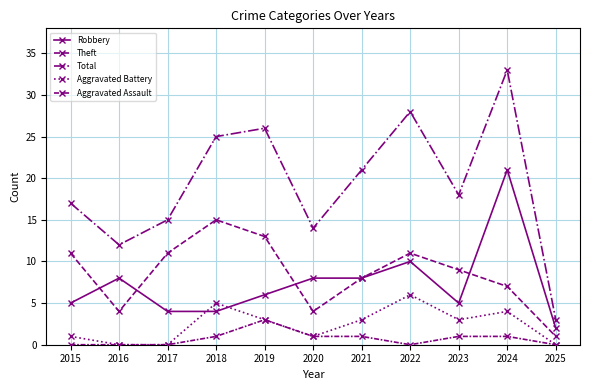

What is the total value across all series at 2025?

6